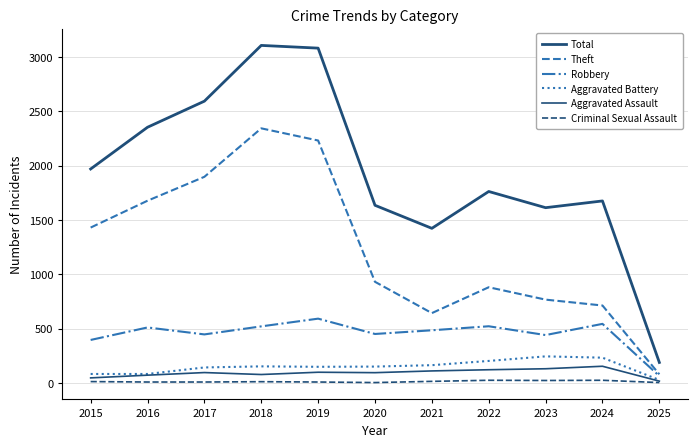

List the labels in order of Total value, smallest first.

2025, 2021, 2023, 2020, 2024, 2022, 2015, 2016, 2017, 2019, 2018